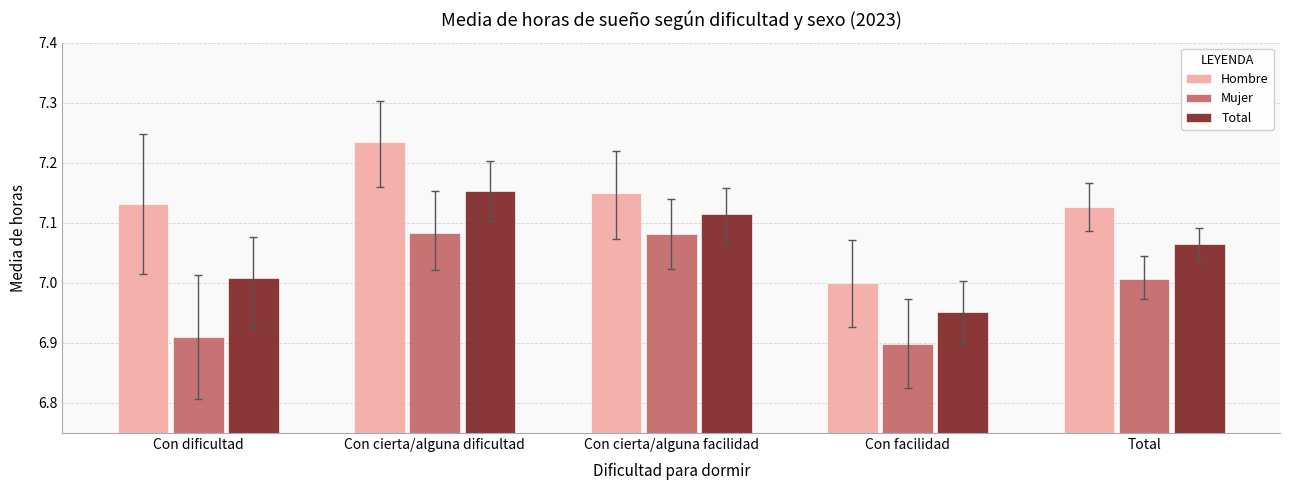

At which label is Hombre closest to 7?

Con facilidad